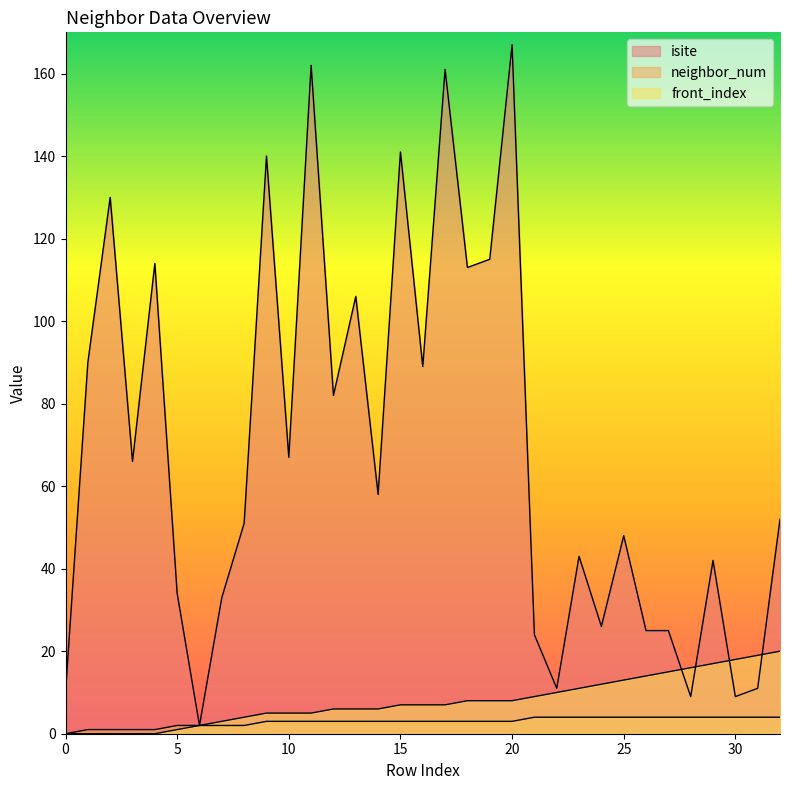

What is the spread (max minus min) of values at 4?

114